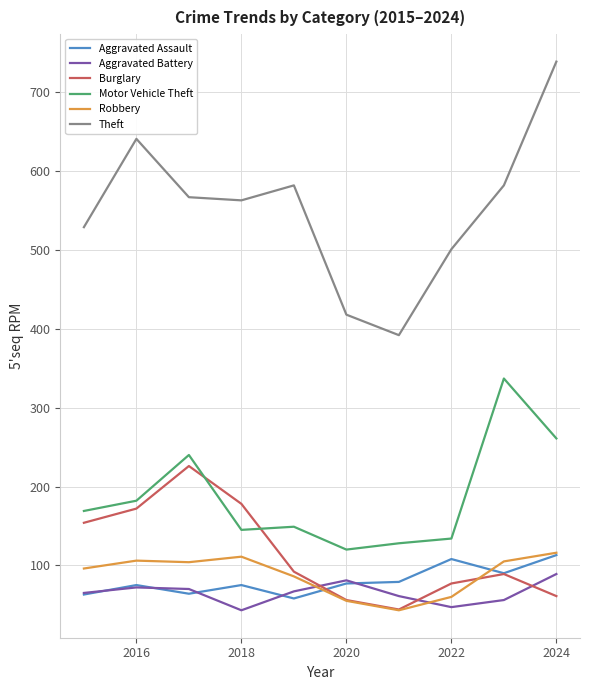

Which series has the widest spread of values?

Theft